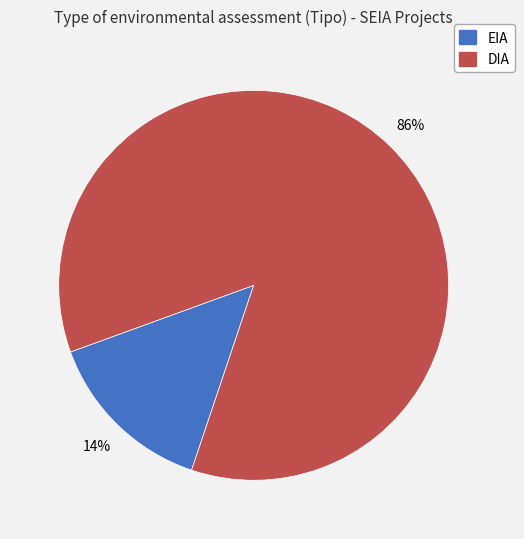

Is it true that EIA is 14% of the pie?

True